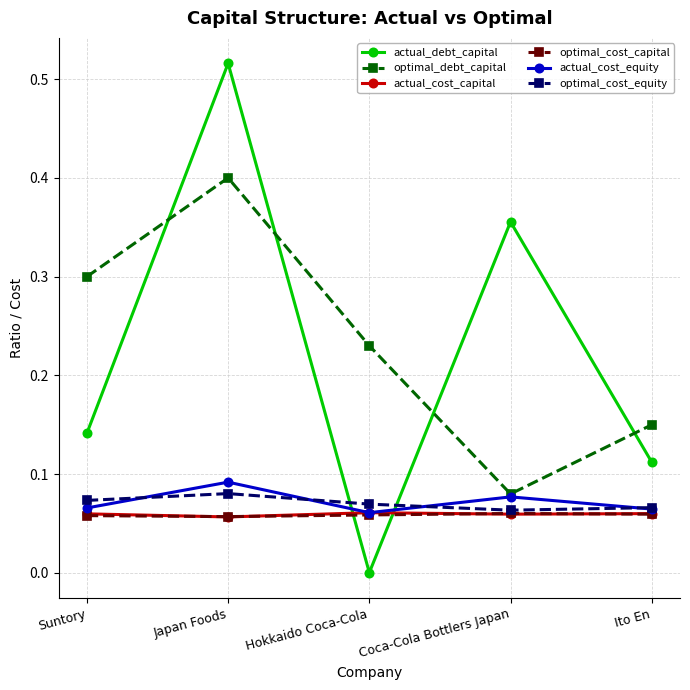

How many times do optimal_debt_capital and actual_debt_capital cross each other?

4